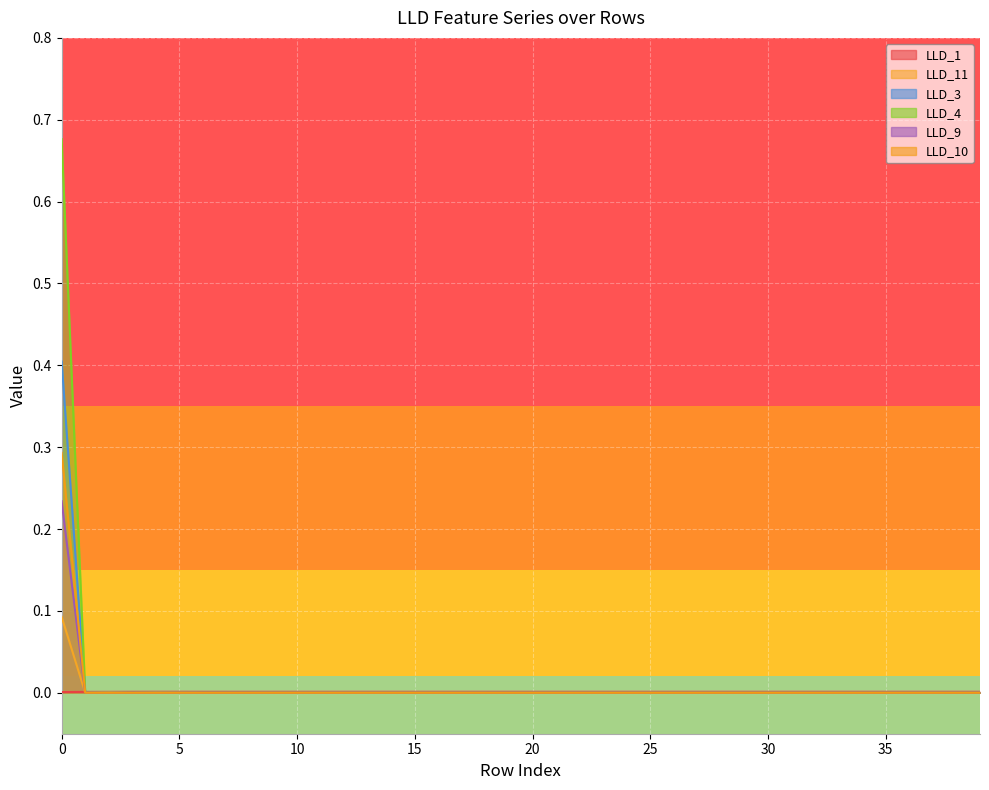

True or false: LLD_11 and LLD_1 intersect in this chart.

True